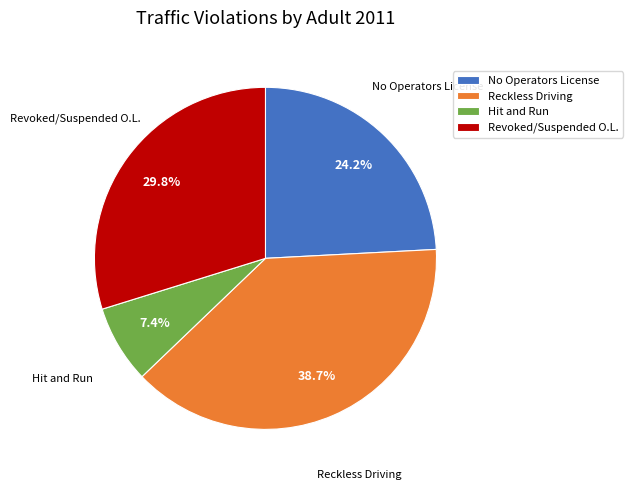

How many segments does this pie chart have?

4